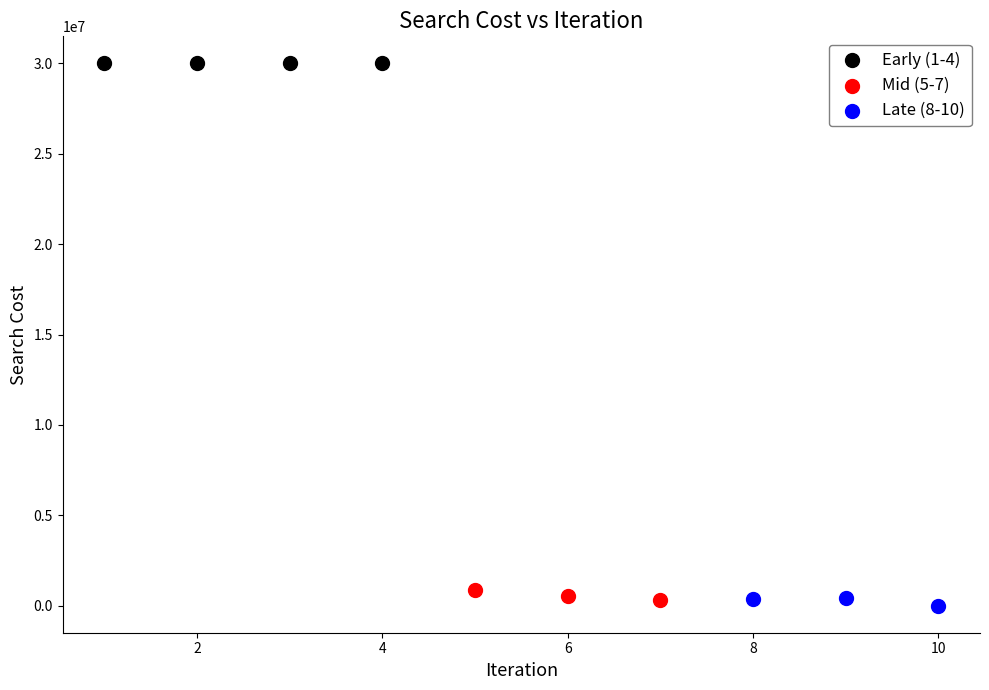

Which series reaches the minimum Y coordinate?

Late (8-10)